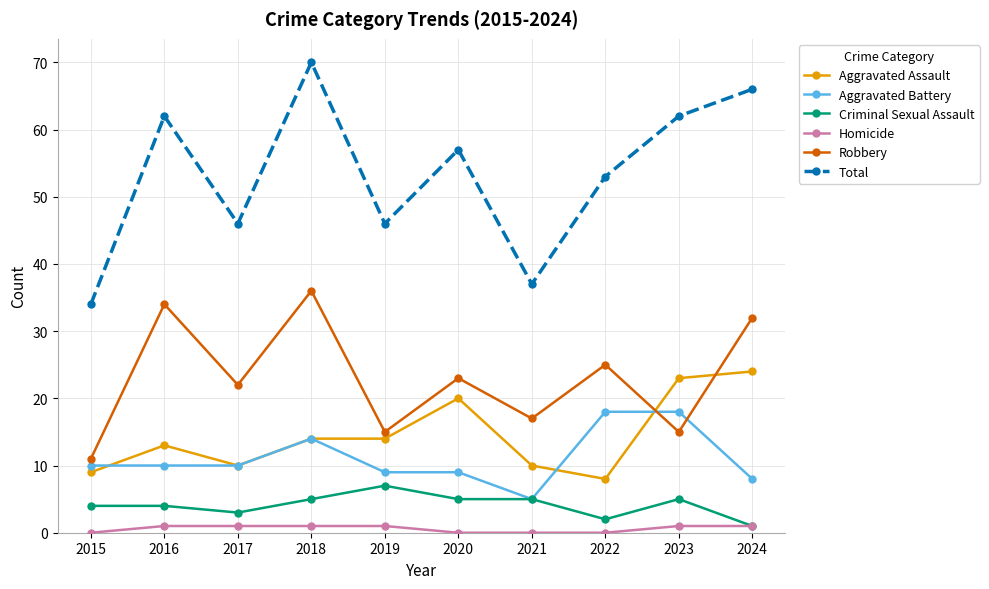

Which series has the widest spread of values?

Total